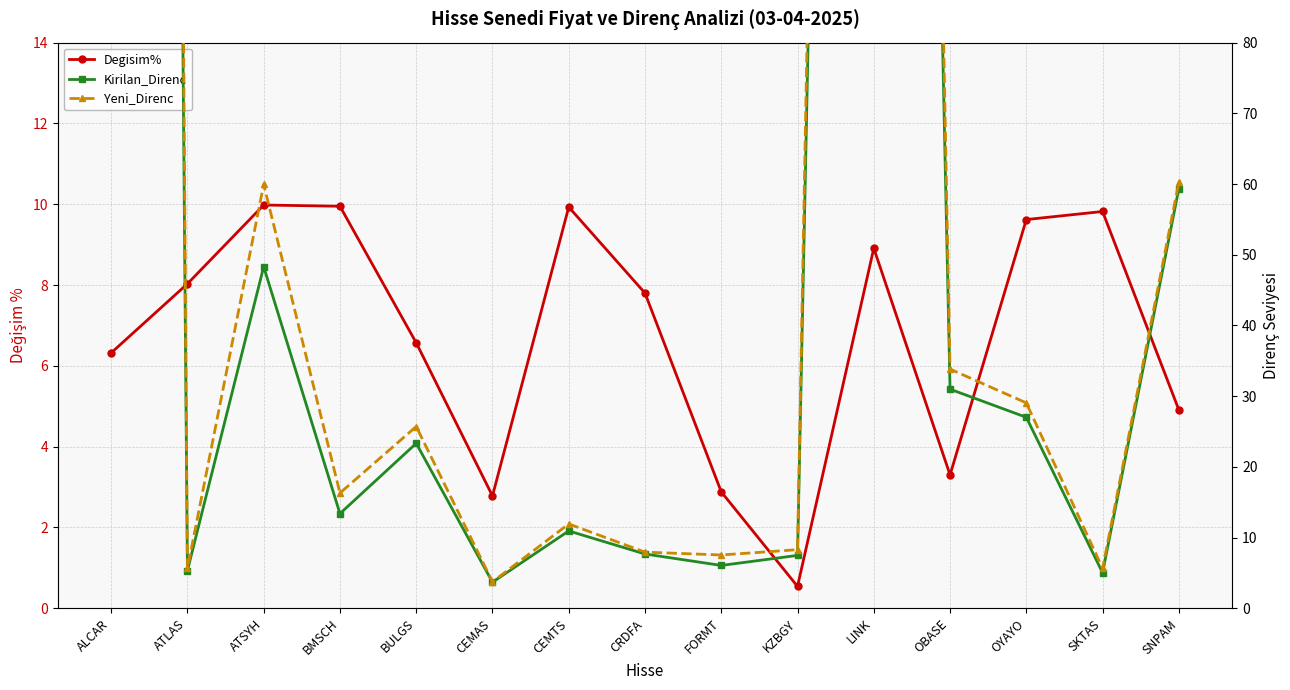

True or false: Kirilan_Direnc and Yeni_Direnc intersect in this chart.

False